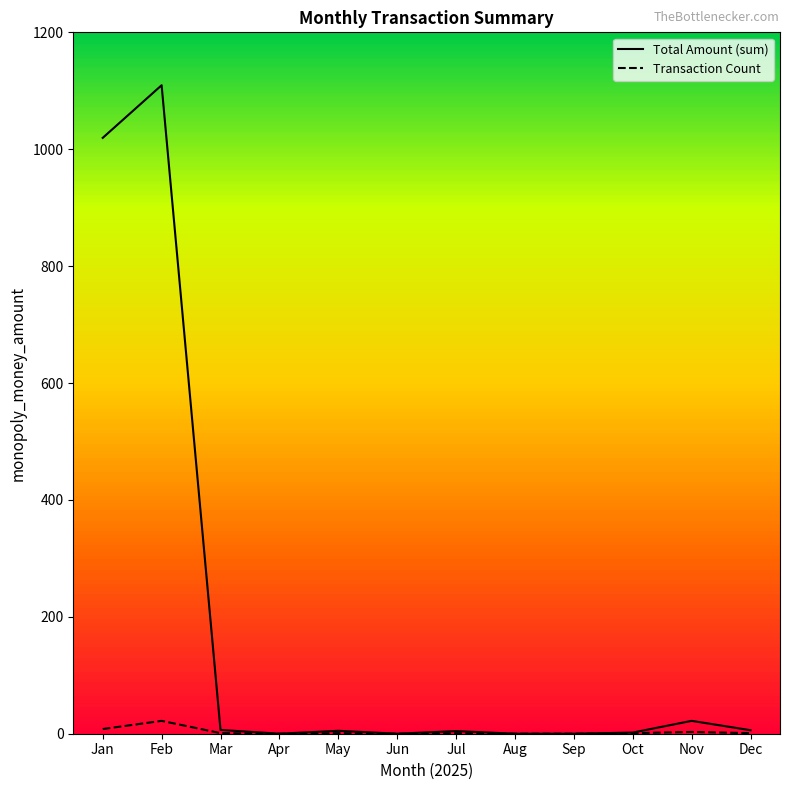

What is the average value of the Transaction Count series?

3.2